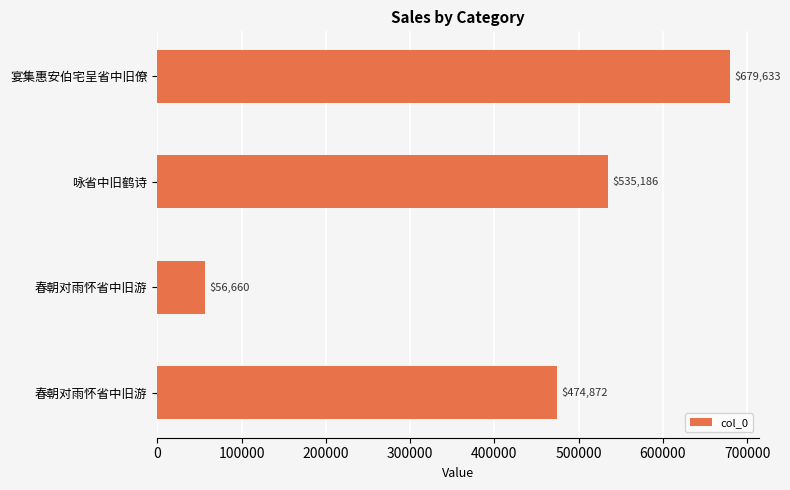

Does the chart contain any negative values?

No